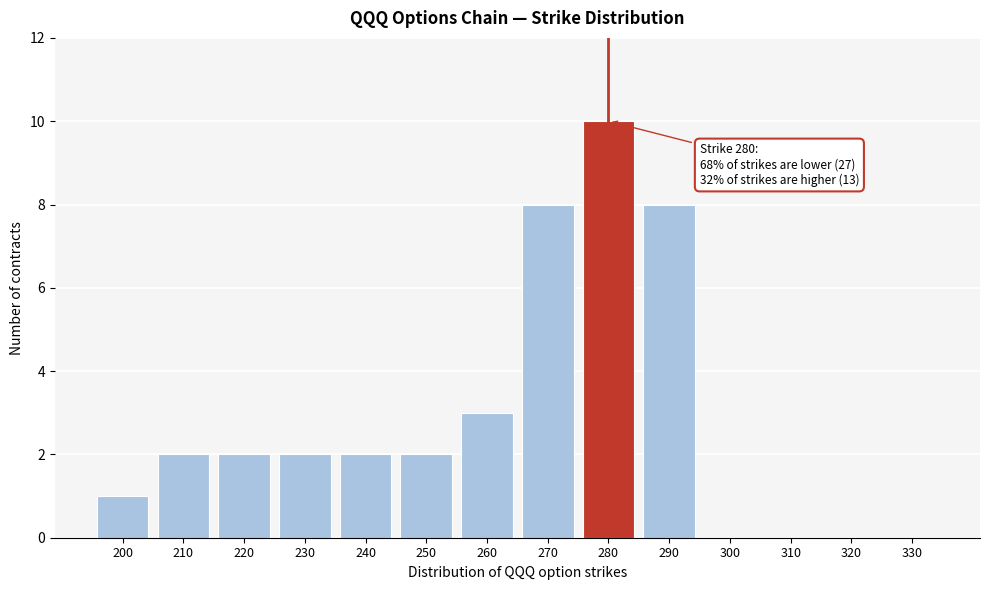

Reading left to right, what are all the values shown in this chart?

200=1	210=2	220=2	230=2	240=2	250=2	260=3	270=8	280=10	290=8	300=0	310=0	320=0	330=0